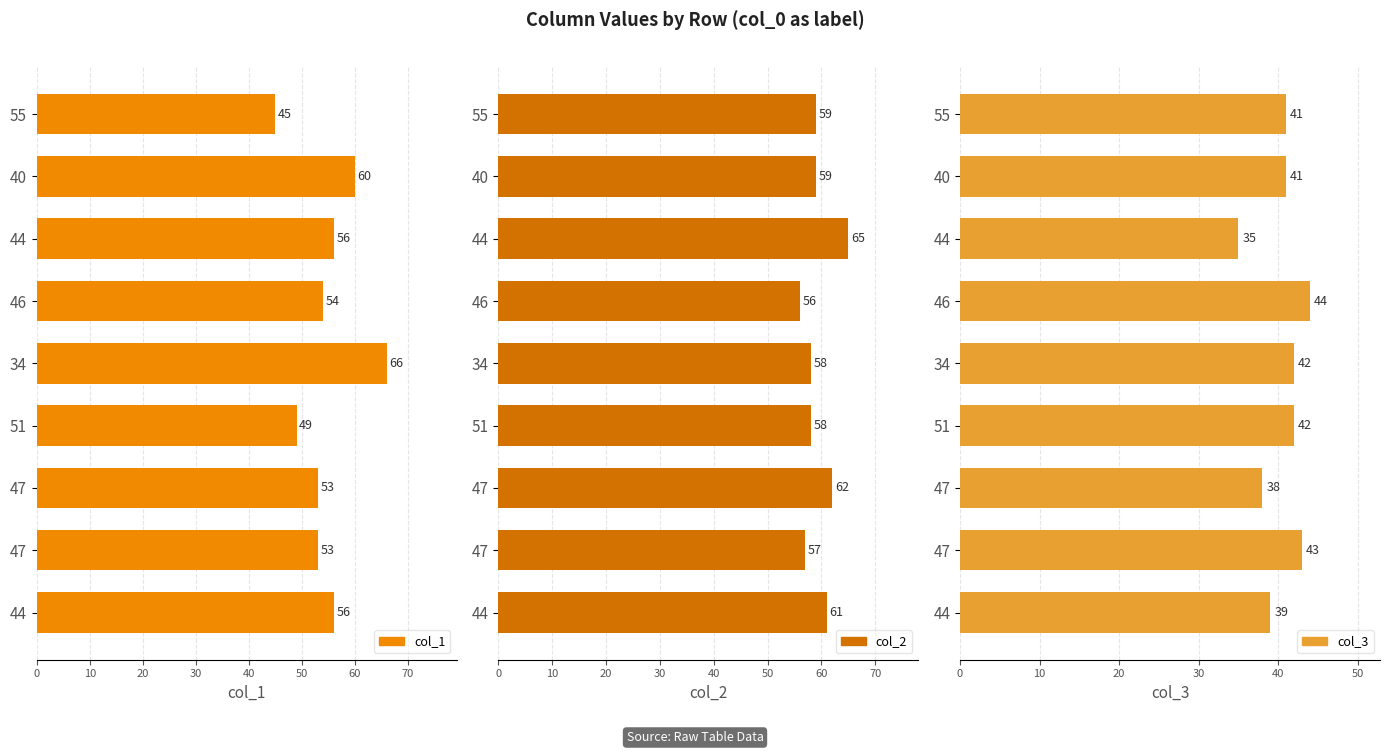

What is the value of the col_2 bar at the 5th from the left?

58